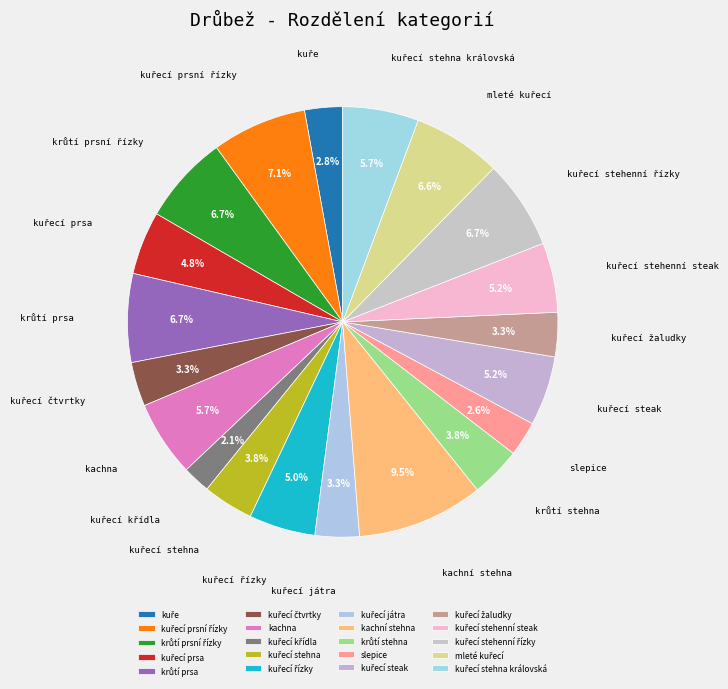

Is there any slice that represents more than half of the pie?

No